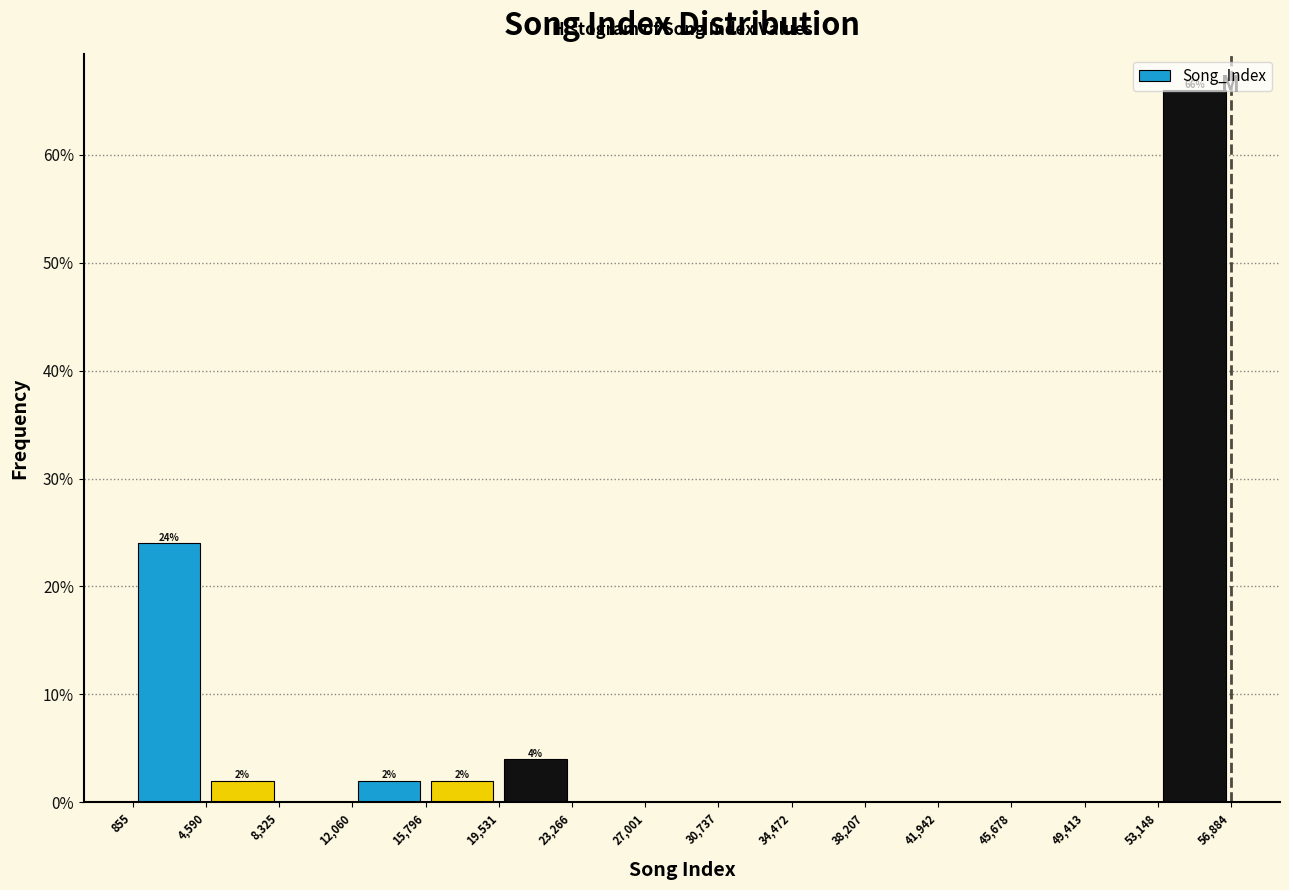

Over which range of the x-axis is the bar tallest?

53,148 to 56,884